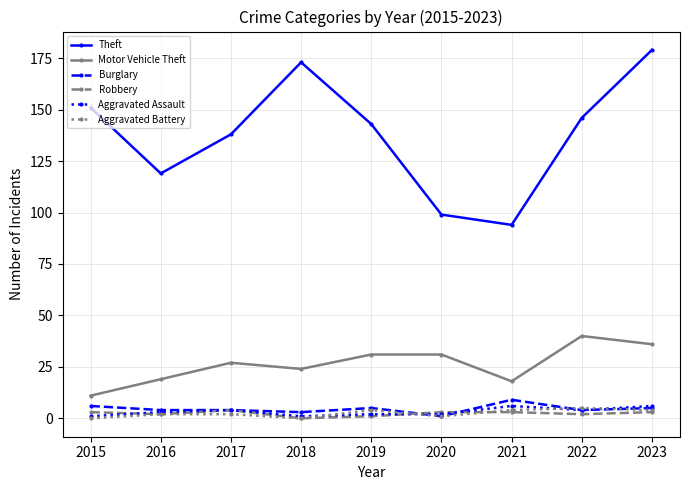

Is it true that Motor Vehicle Theft equals 31 at 2020?

True